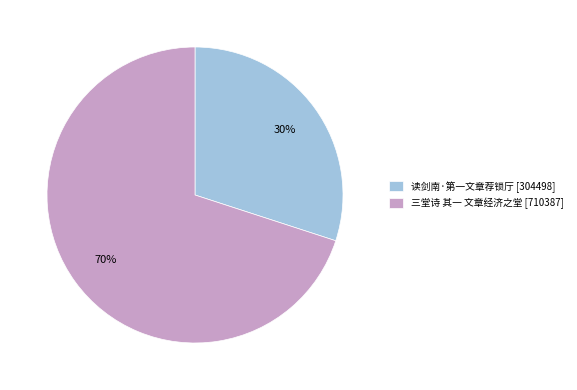

Is the sum of 读剑南·第一文章荐锁厅 and 三堂诗 其一 文章经济之堂 greater than half?

Yes